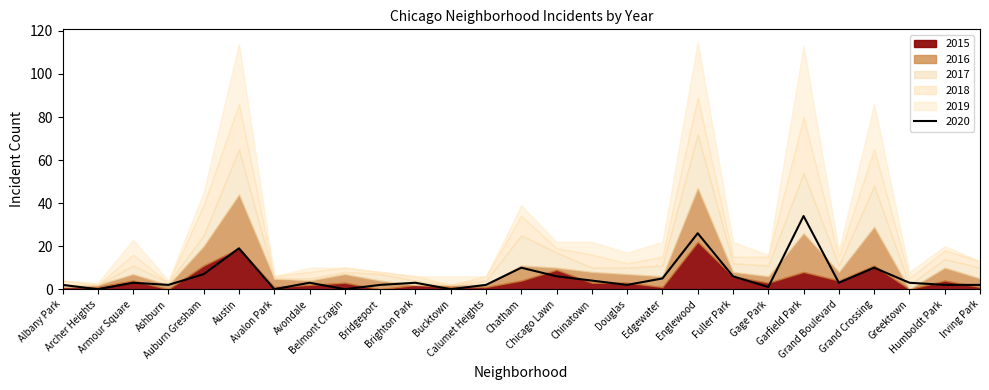

How many times do 2017 and 2015 cross each other?

10